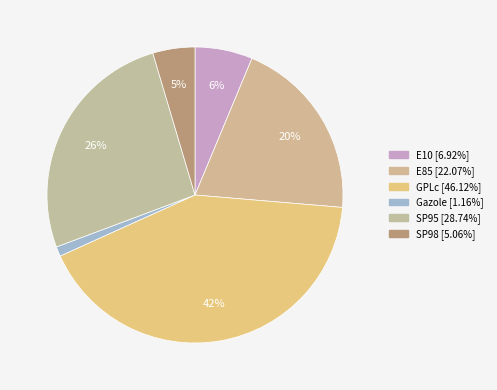

To the nearest percent, what is the difference between the largest and smallest slice percentages?

41%